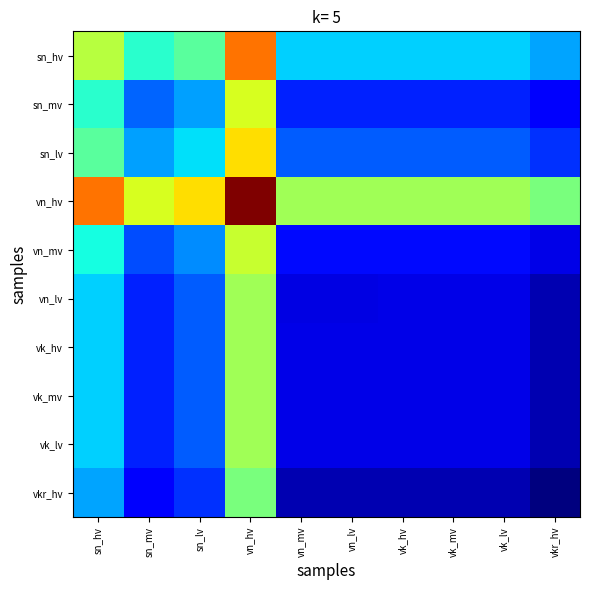

At which category is the sum across all series the highest?

vn_hv